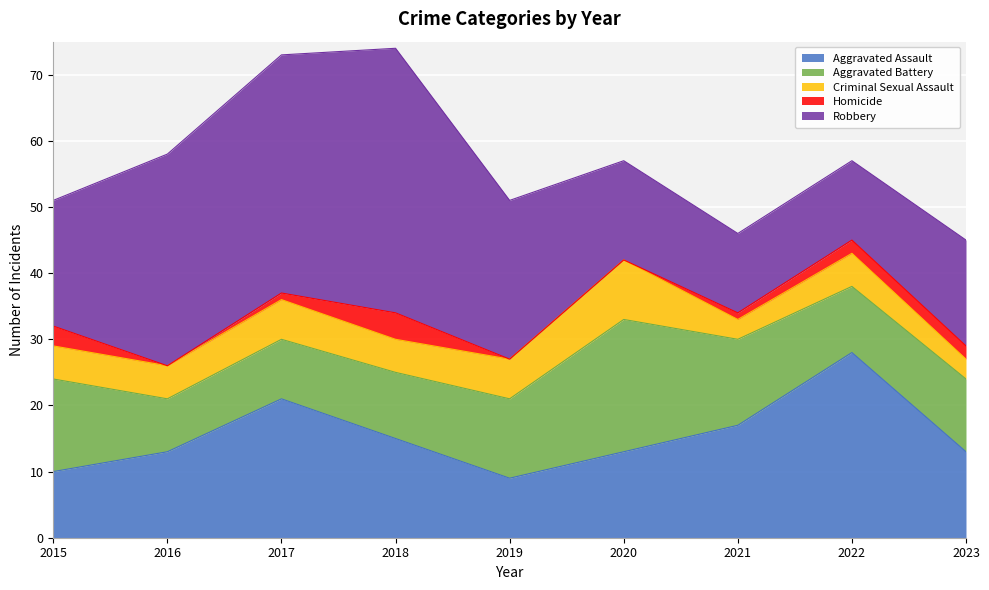

How many lines are shown in the chart?

5